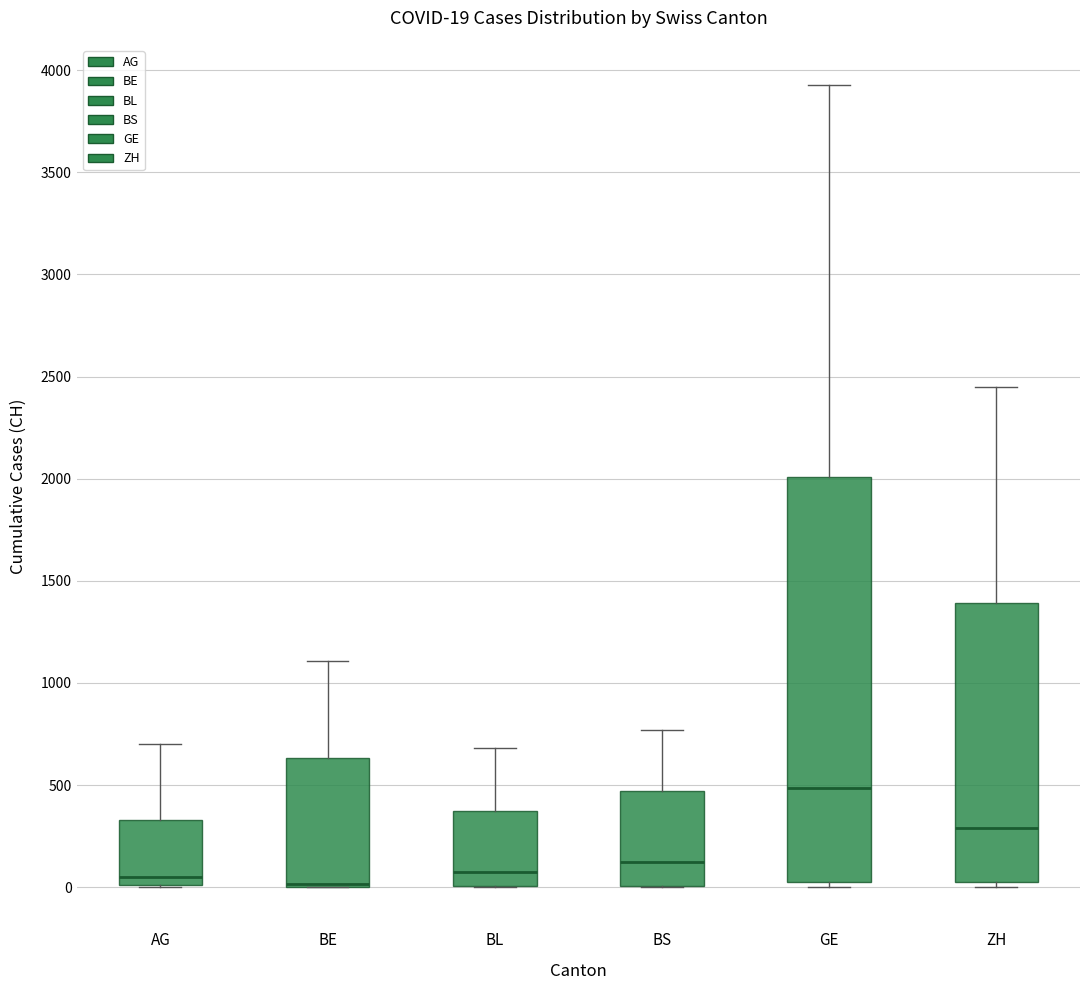

Which box is the tallest, from its lower edge to its upper edge?

GE